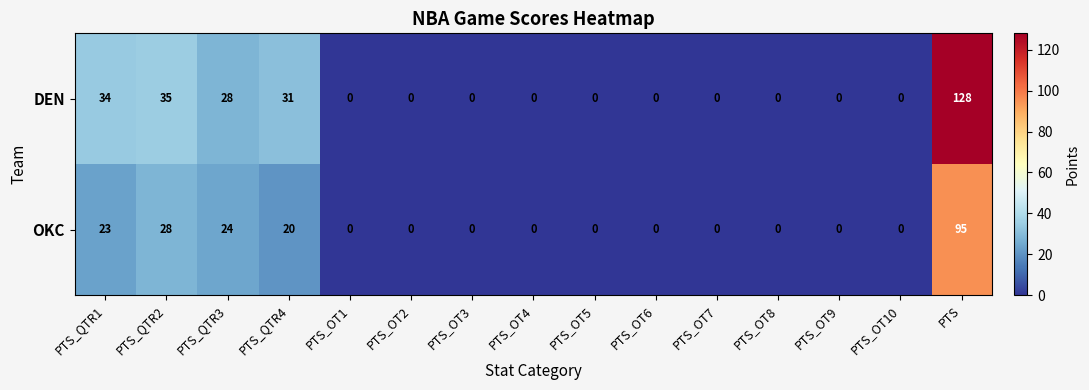

Which series changed the most between PTS_QTR1 and PTS_OT2?

DEN